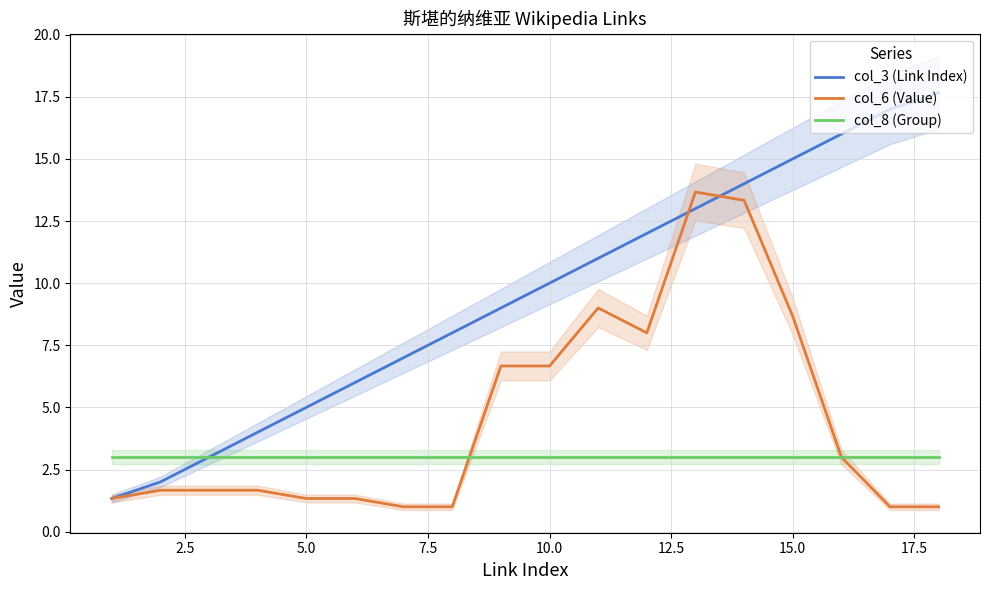

Reading left to right, transcribe all the data shown in this chart.

col_3 (Link Index): 1.3	2.0	3.0	4.0	5.0	6.0	7.0	8.0	9.0	10.0	11.0	12.0	13.0	14.0	15.0	16.0	17.0	17.7
col_6 (Value): 1.3	1.7	1.7	1.7	1.3	1.3	1.0	1.0	6.7	6.7	9.0	8.0	13.7	13.3	8.7	3.0	1.0	1.0
col_8 (Group): 3.0	3.0	3.0	3.0	3.0	3.0	3.0	3.0	3.0	3.0	3.0	3.0	3.0	3.0	3.0	3.0	3.0	3.0